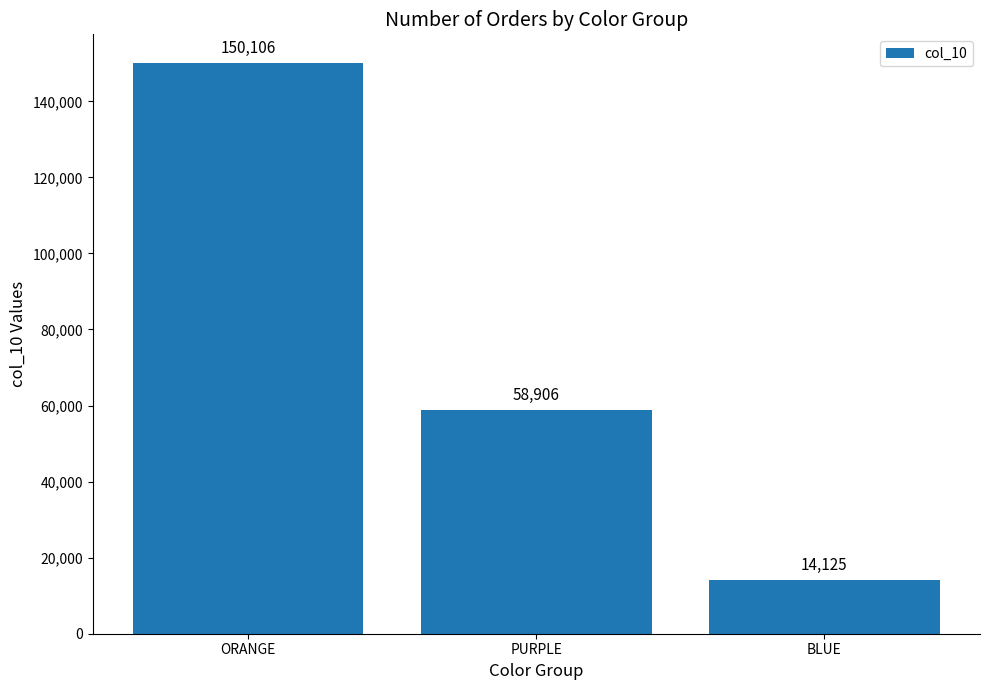

What is the difference between the values at BLUE and ORANGE?

135981